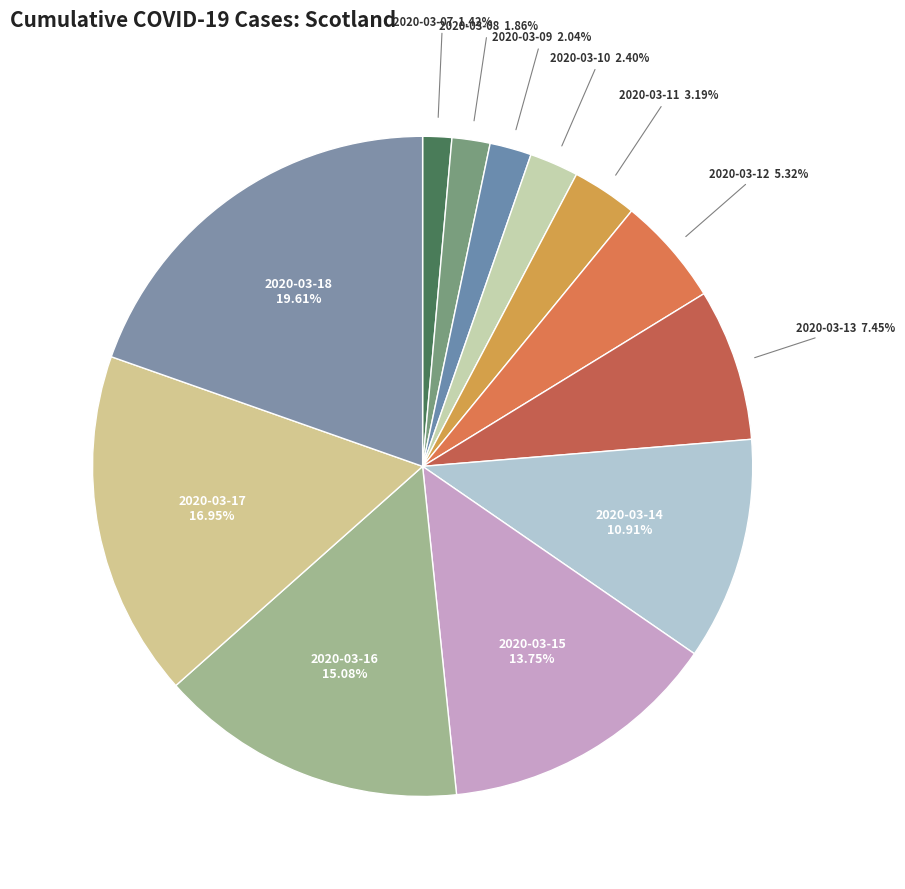

Do 2020-03-17 and 2020-03-14 together represent more than half of the pie?

No